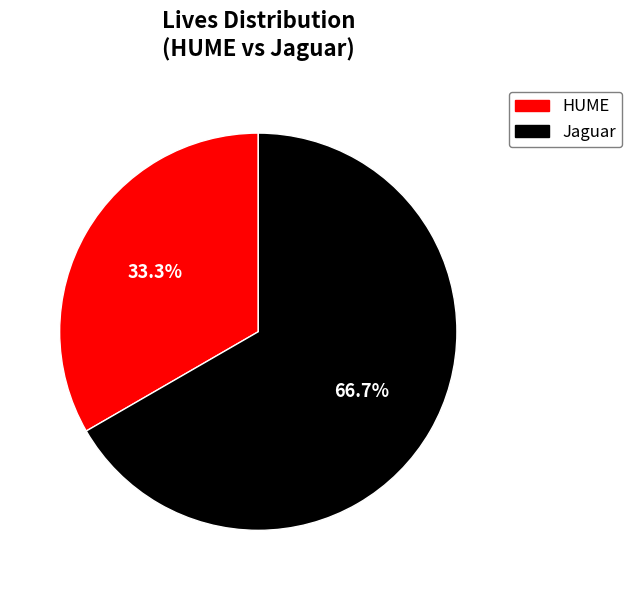

What percentage is the HUME slice, to the nearest percent?

33%